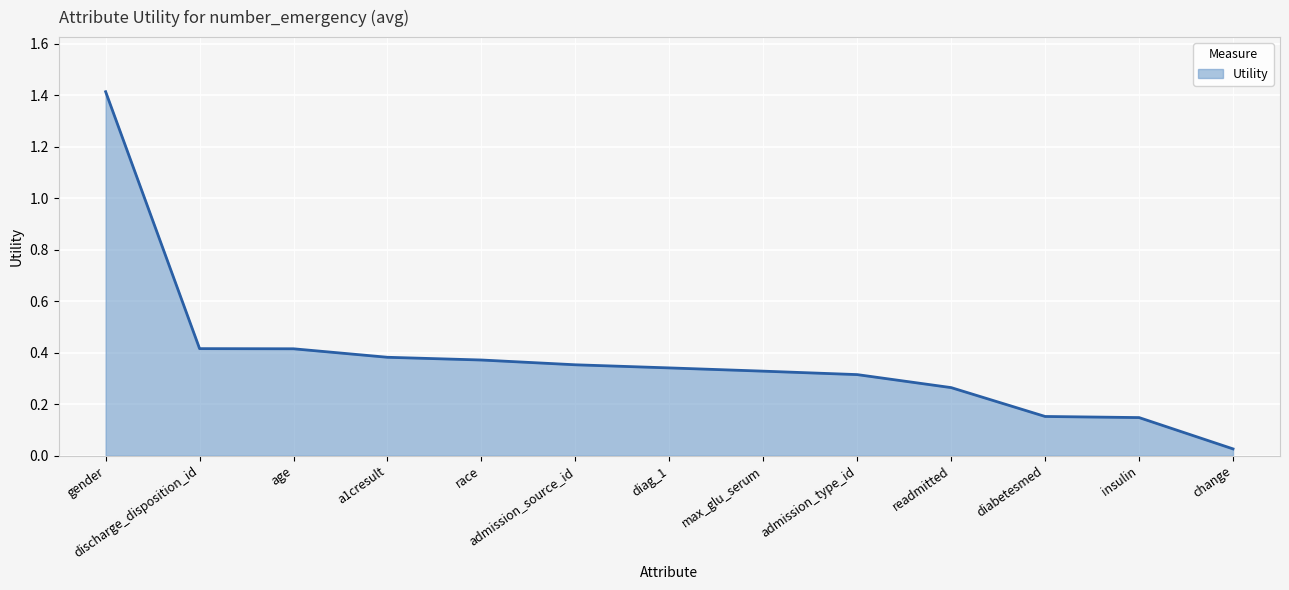

What is the difference between the maximum and minimum values?

1.4